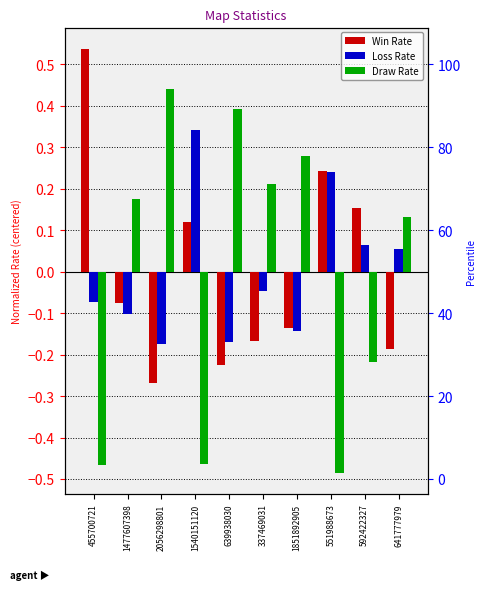

Are the bars grouped side by side (vs. stacked)?

Yes